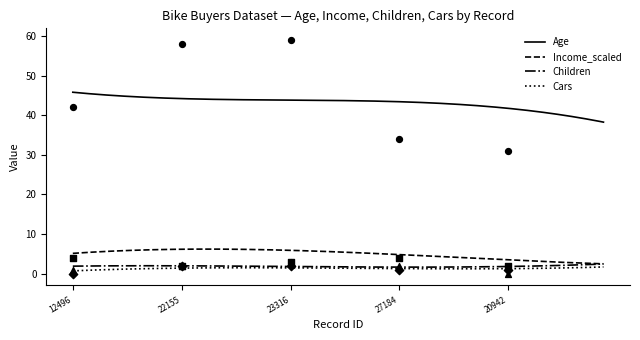

True or false: Income_scaled and Age cross at least once.

False